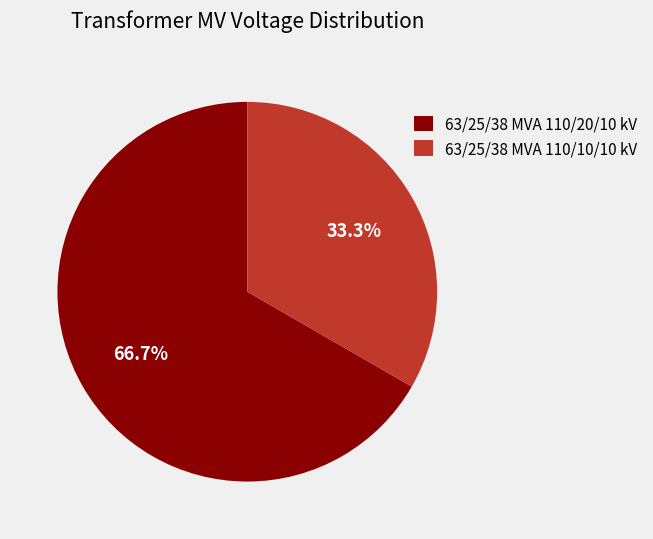

Is the sum of 63/25/38 MVA 110/20/10 kV and 63/25/38 MVA 110/10/10 kV greater than half?

Yes